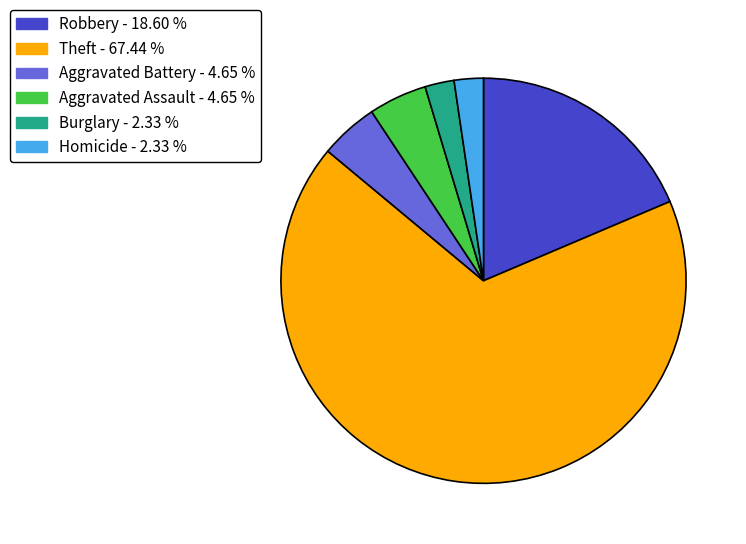

Does any single category account for the majority?

Yes